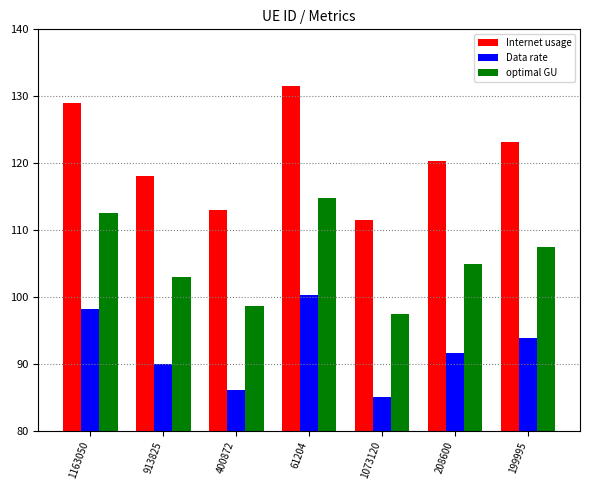

Rank the series by their average value, from lowest to highest.

Data rate, optimal GU, Internet usage